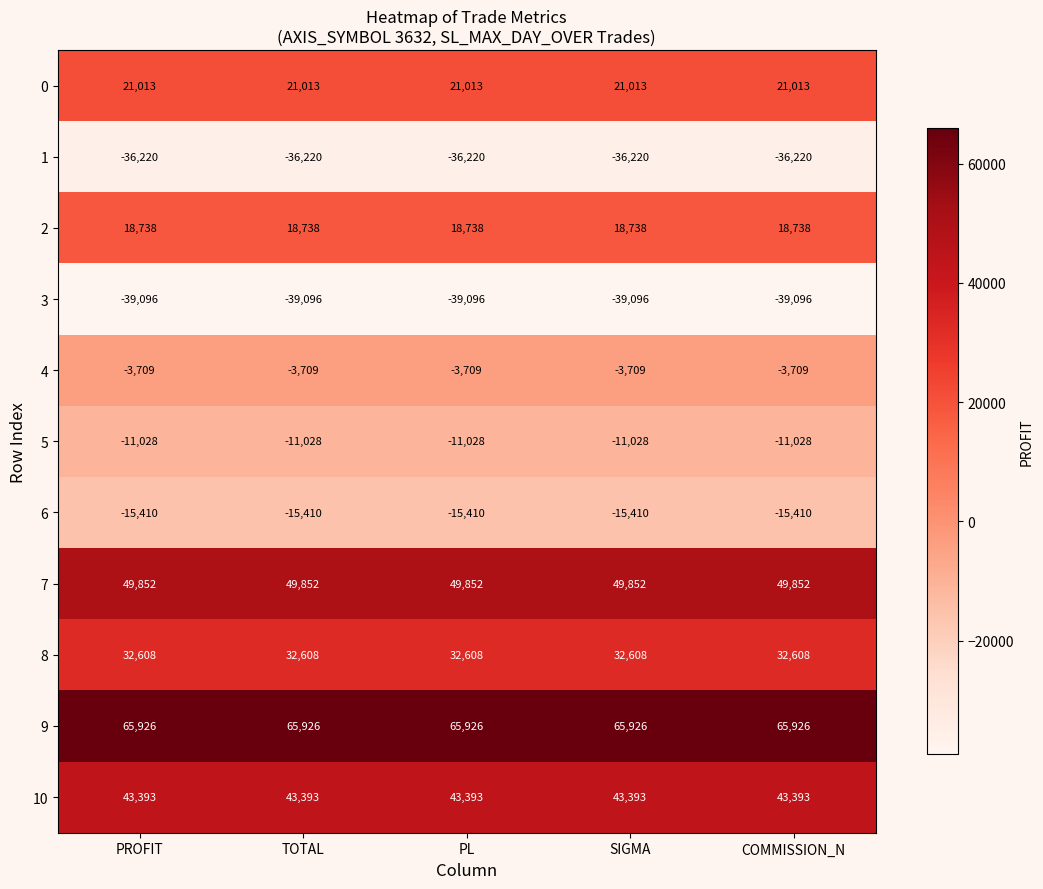

What is the difference between the highest and lowest values at TOTAL?

105022